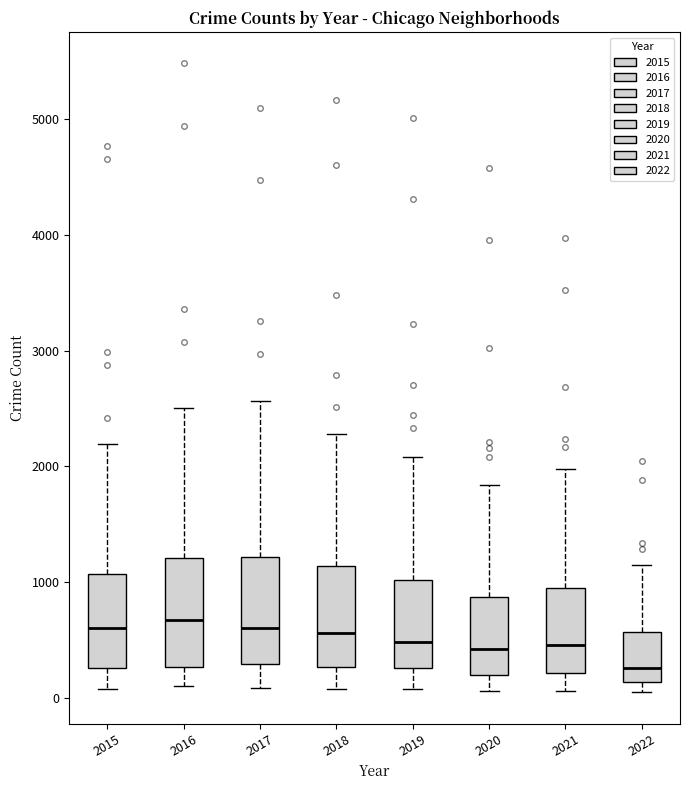

Reading left to right, transcribe this box plot: for each box, give where its median line is, the range the box spans, and where its two whiskers end, as read against the y-axis. The values are not printed on the chart, so give them approximately, as read against the axis.

2015: median 600, box 300 to 1100, whiskers 100 to 2200
2016: median 700, box 300 to 1200, whiskers 100 to 2500
2017: median 600, box 300 to 1200, whiskers 100 to 2600
2018: median 600, box 300 to 1100, whiskers 100 to 2300
2019: median 500, box 300 to 1000, whiskers 100 to 2100
2020: median 400, box 200 to 900, whiskers 100 to 1800
2021: median 500, box 200 to 1000, whiskers 100 to 2000
2022: median 300, box 100 to 600, whiskers 0 to 1100